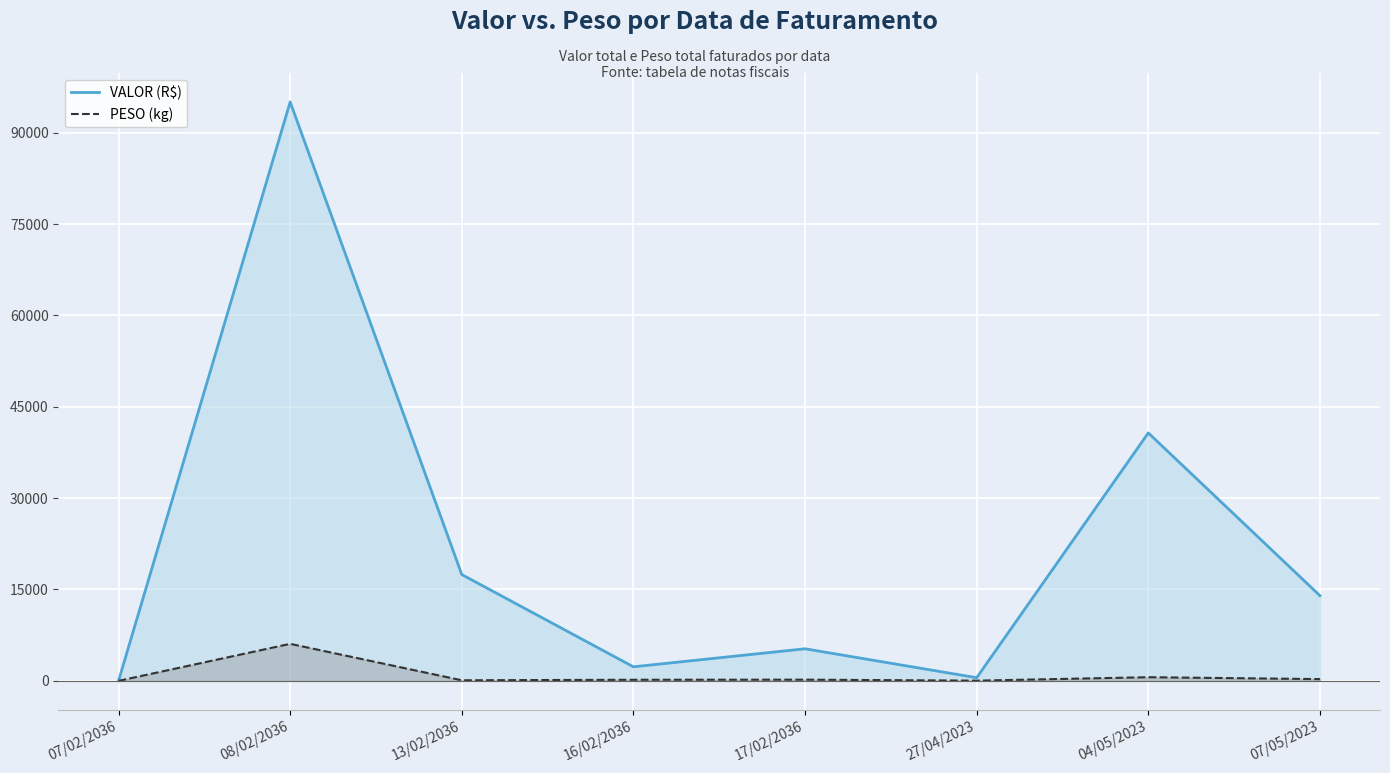

Reading left to right, list all the values displayed in this chart.

VALOR (R$): 07/02/2036=0.0	08/02/2036=95039.7	13/02/2036=17448.2	16/02/2036=2304.0	17/02/2036=5264.7	27/04/2023=514.7	04/05/2023=40701.7	07/05/2023=13984.8
PESO (kg): 07/02/2036=0.0	08/02/2036=6075.7	13/02/2036=91.4	16/02/2036=177.6	17/02/2036=194.6	27/04/2023=32.8	04/05/2023=596.8	07/05/2023=285.8